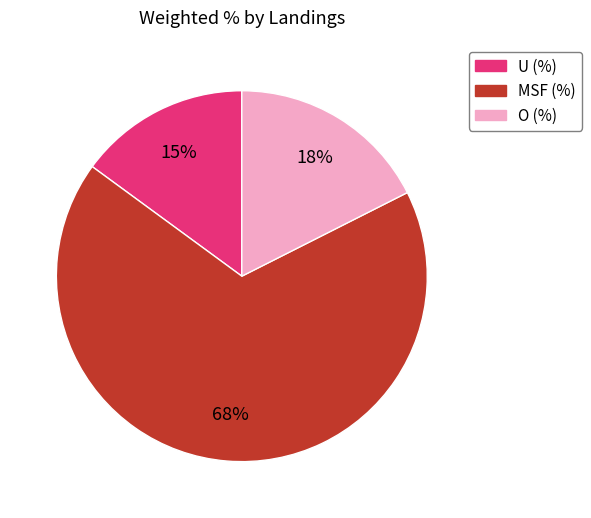

How many slices are in this pie chart?

3